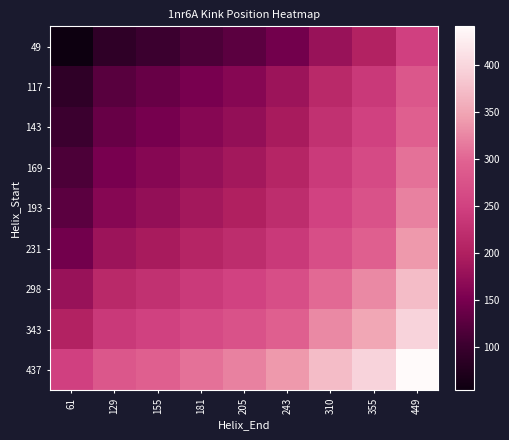

What is the difference between the highest and lowest values at 181?

193.5